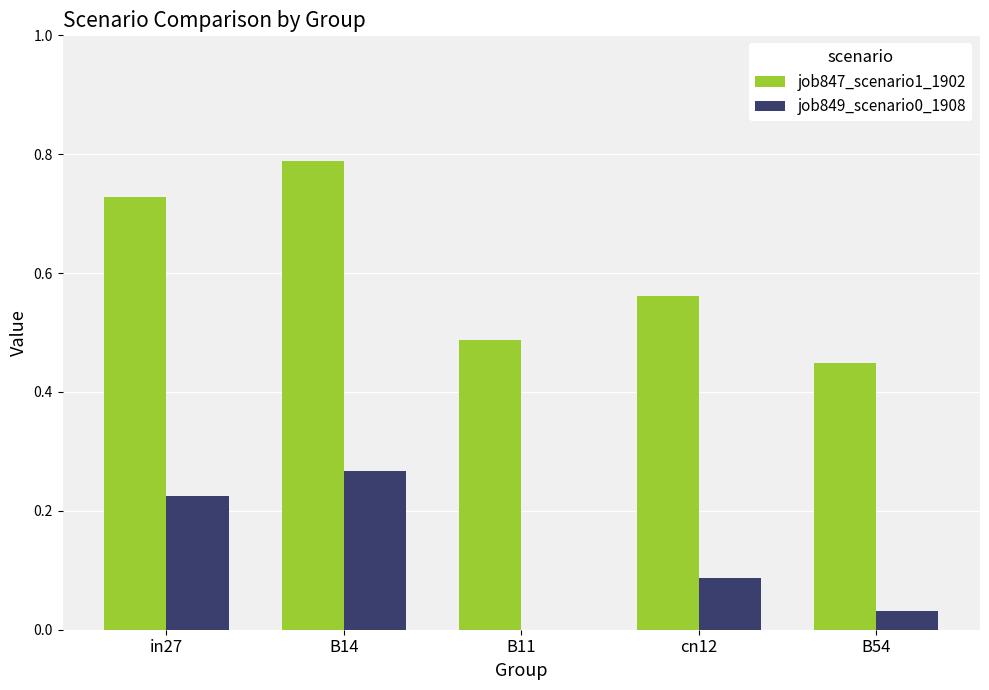

What is the sum of the job847_scenario1_1902 values at B11 and B54?

0.9